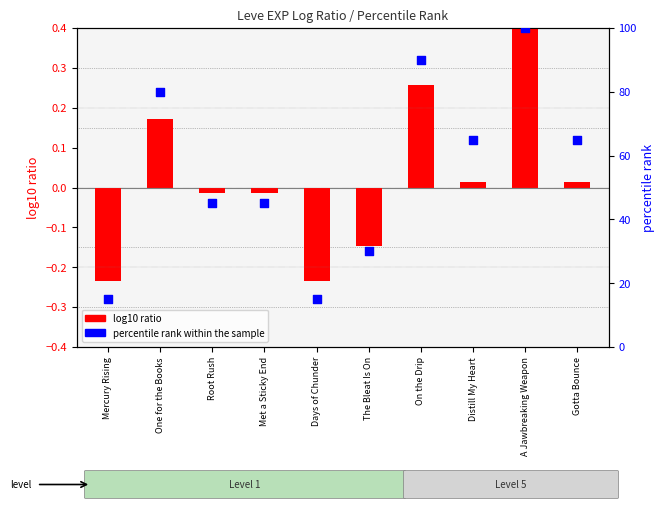

Approximately how many times larger is the value at Gotta Bounce compared to Distill My Heart?

1.0